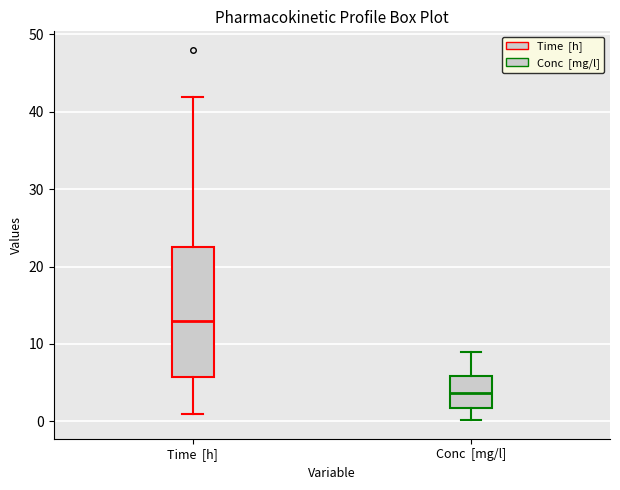

Which box has the lowest median line?

Conc [mg/l]